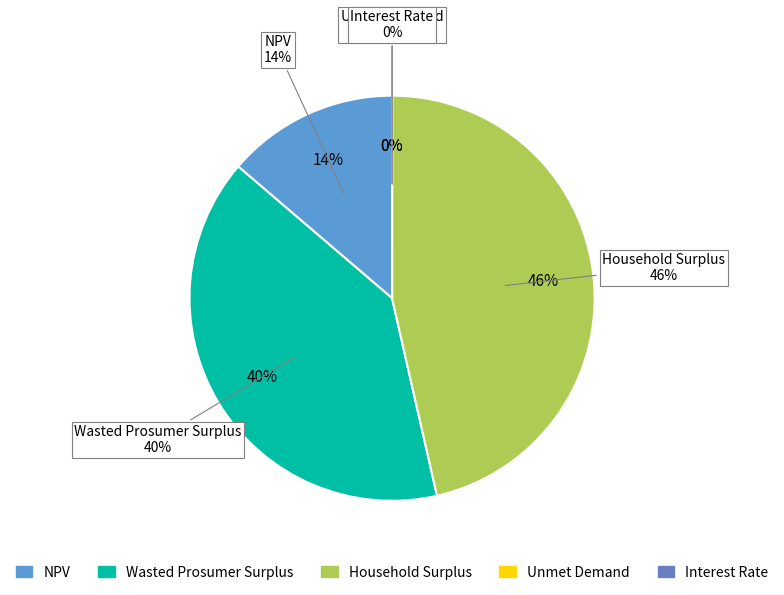

Which category has the biggest portion of the pie?

Household Surplus